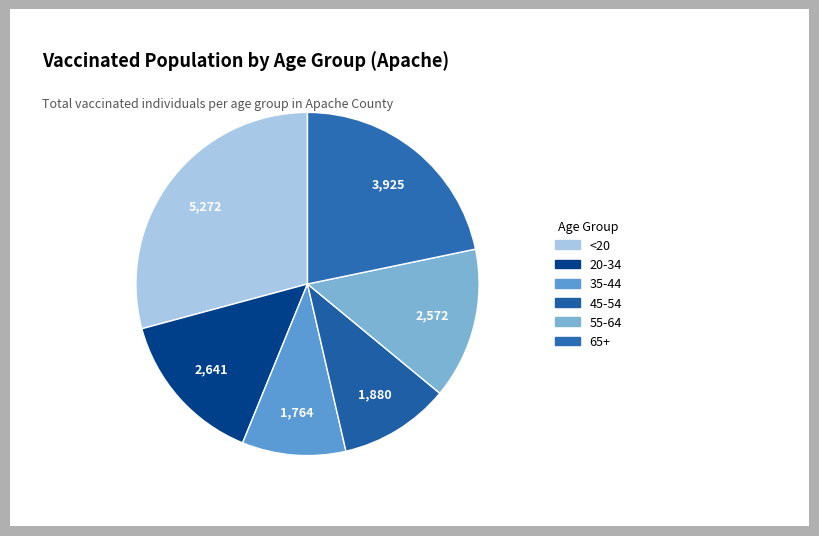

To the nearest percent, what is the combined percentage of 45-54 and 65+?

32%